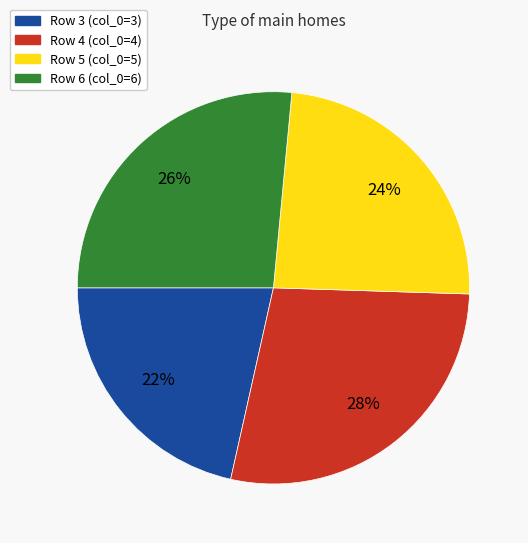

How many segments does this pie chart have?

4